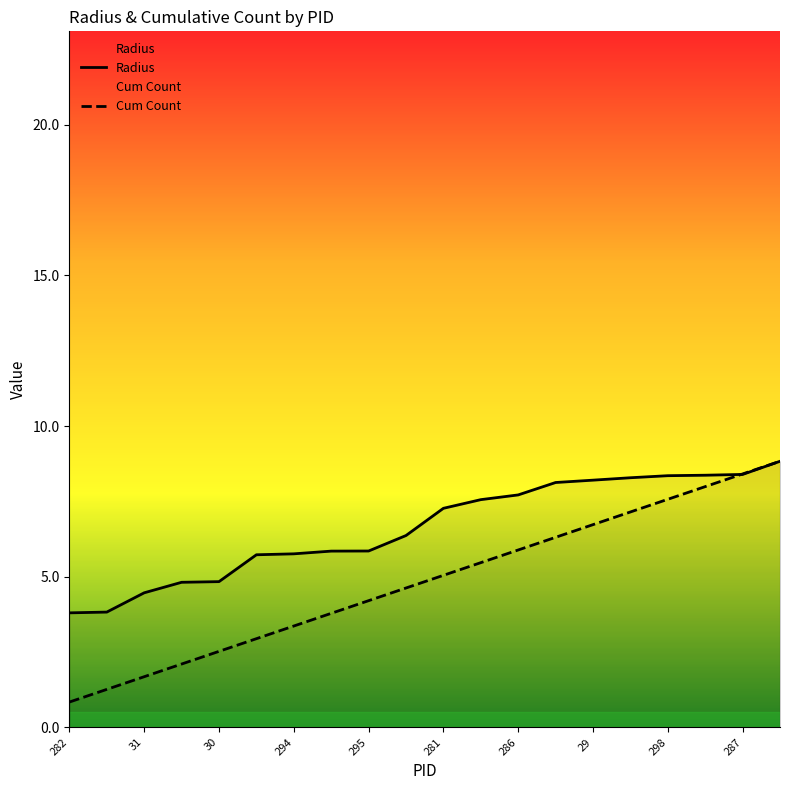

What is the minimum value shown in the chart?

0.8